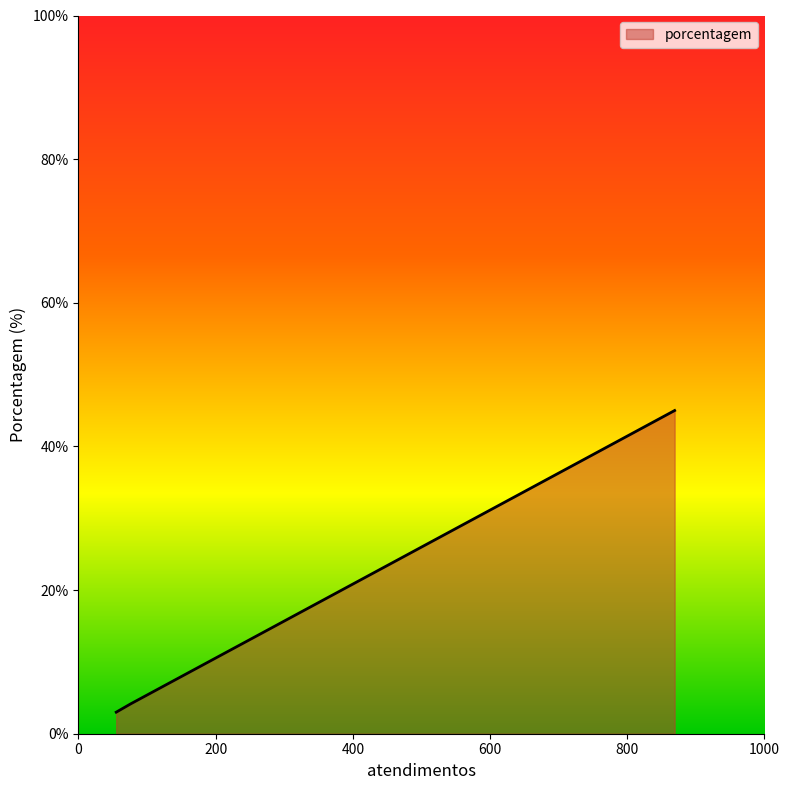

What is the smallest value displayed?

3.0